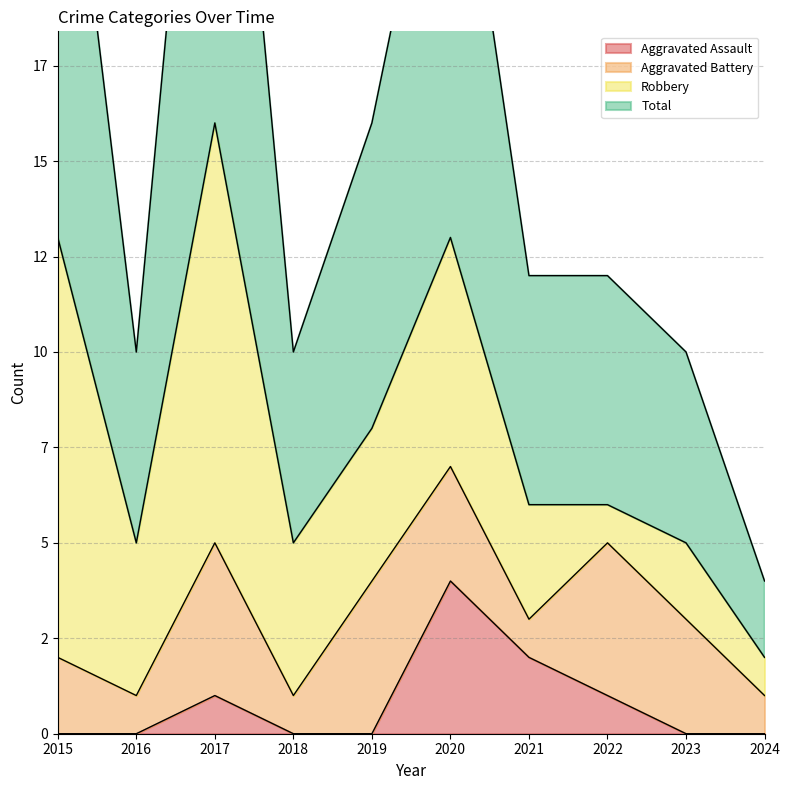

What is the value of the Total point at the 7th from the left?

12